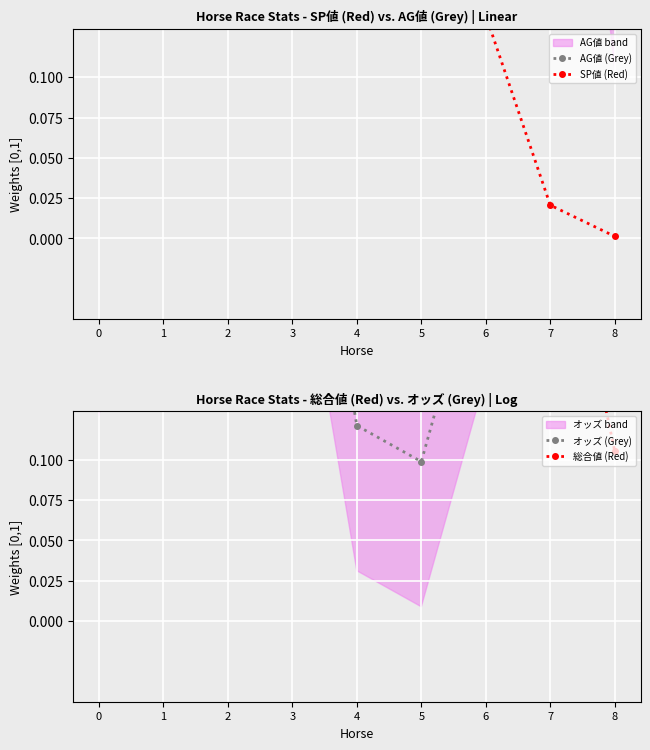

At which label does AG値 (Grey) reach its minimum?

8